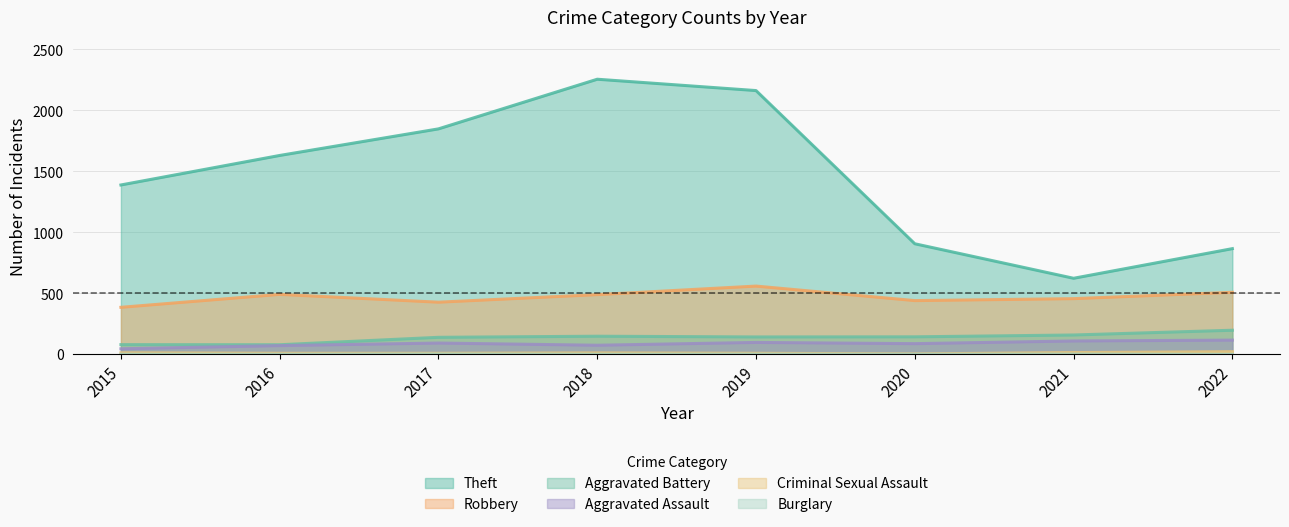

Which series has the largest total across all categories?

Theft